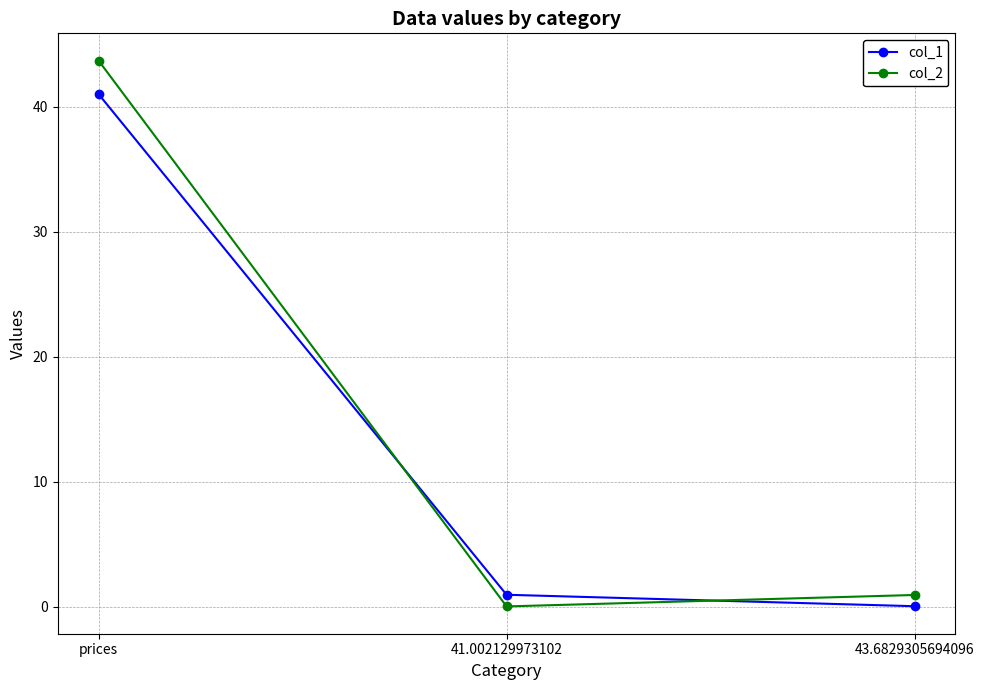

What is the maximum value shown in the chart?

43.7